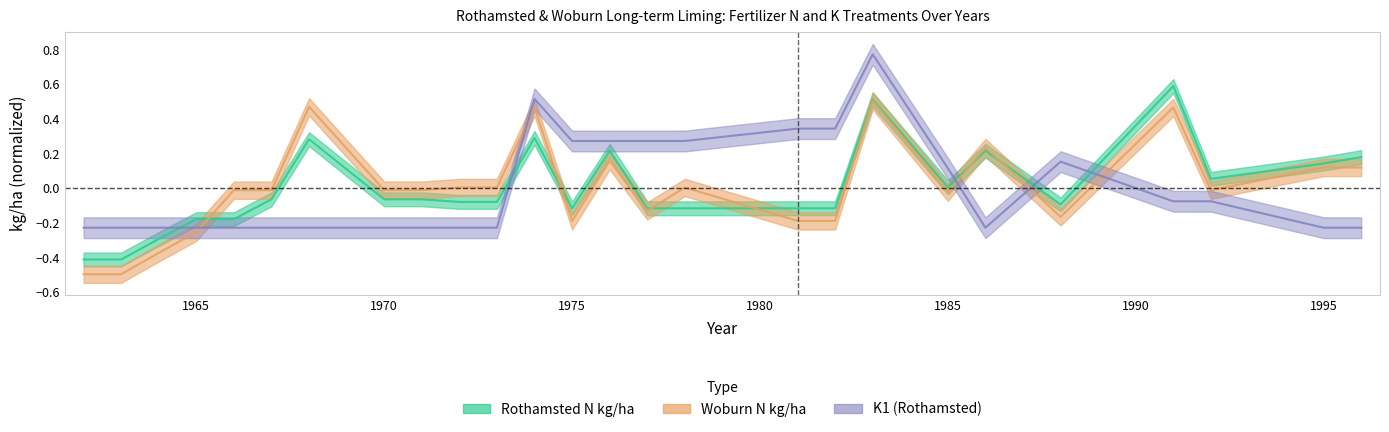

Which label corresponds to the smallest value in the chart?

1962